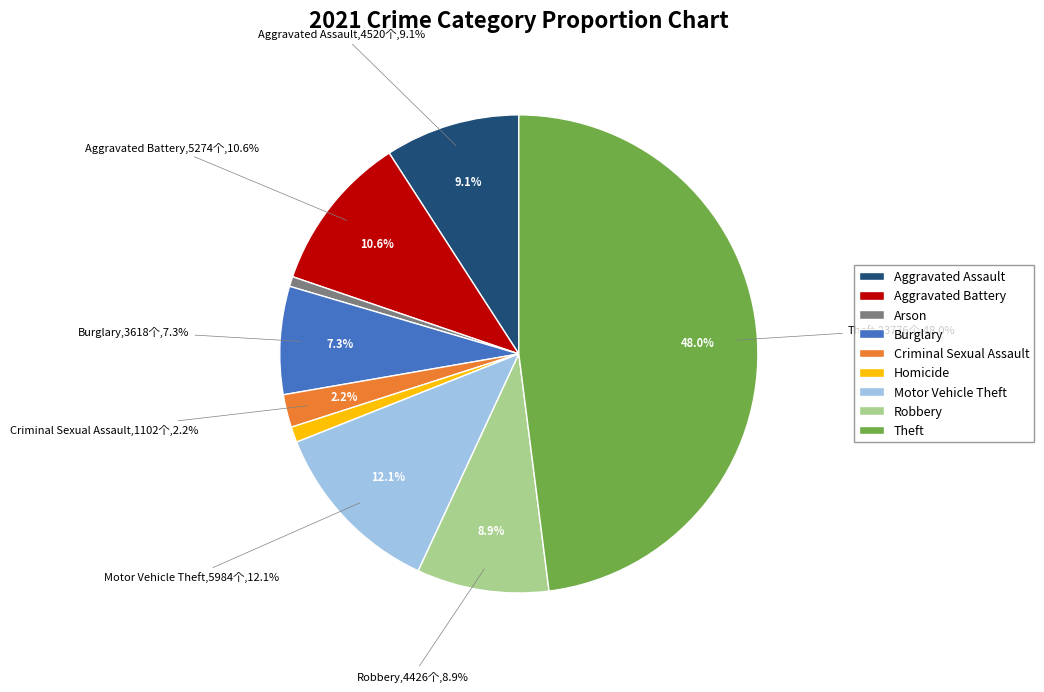

What percentage is NOT represented by Robbery?

91.1%